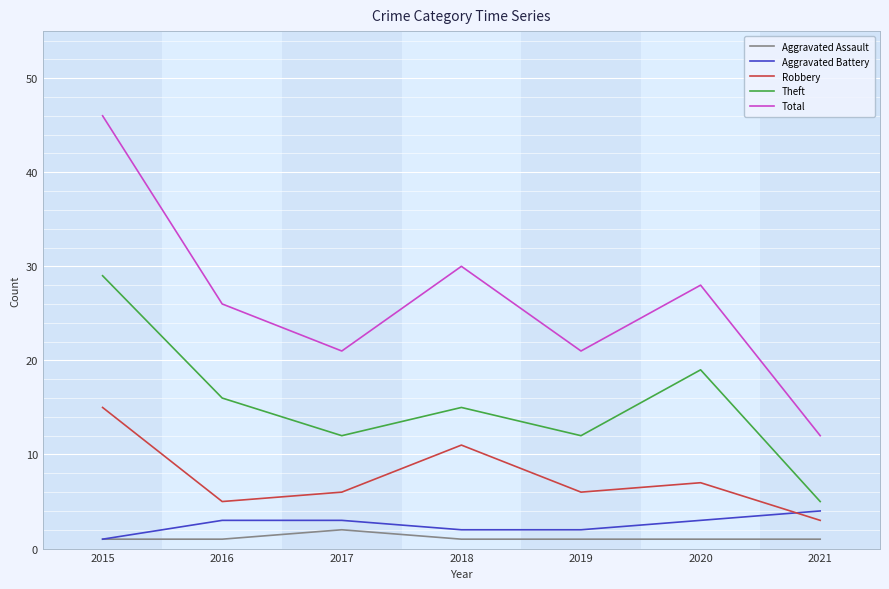

What is the total value across all series at 2016?

51